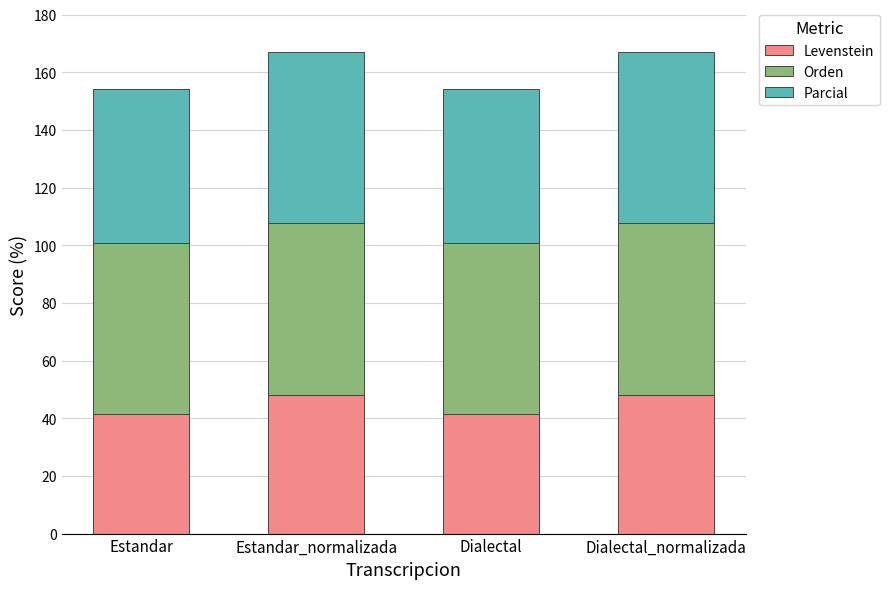

How many bars are there in total?

4